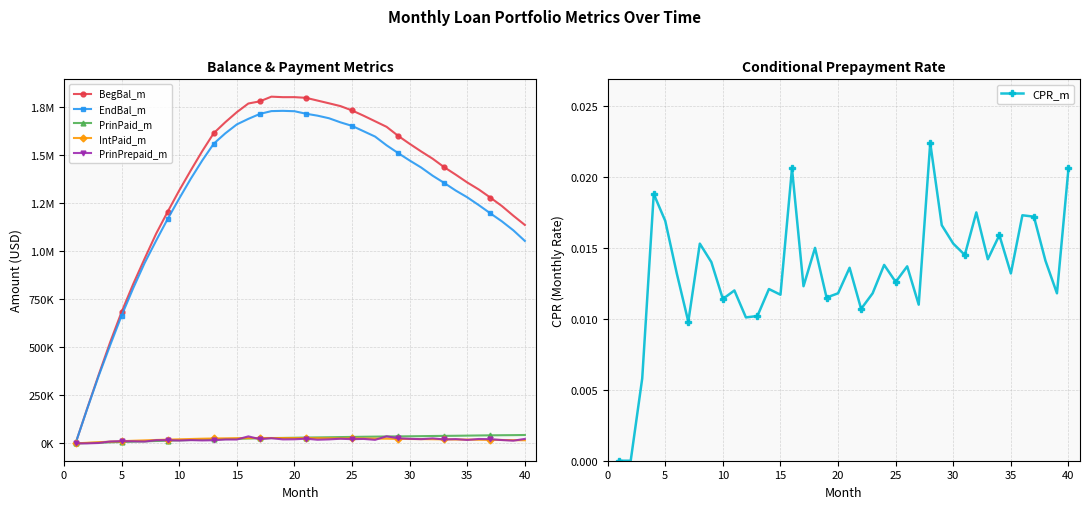

True or false: CPR_m has more than 0 interior local peaks.

True